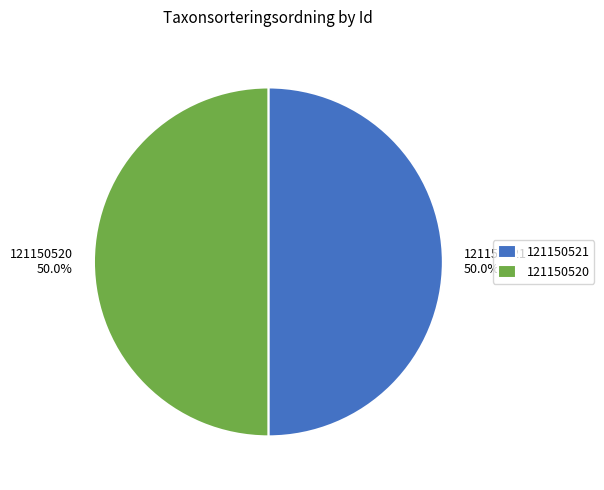

Is it true that 121150521 is 50% of the pie?

True